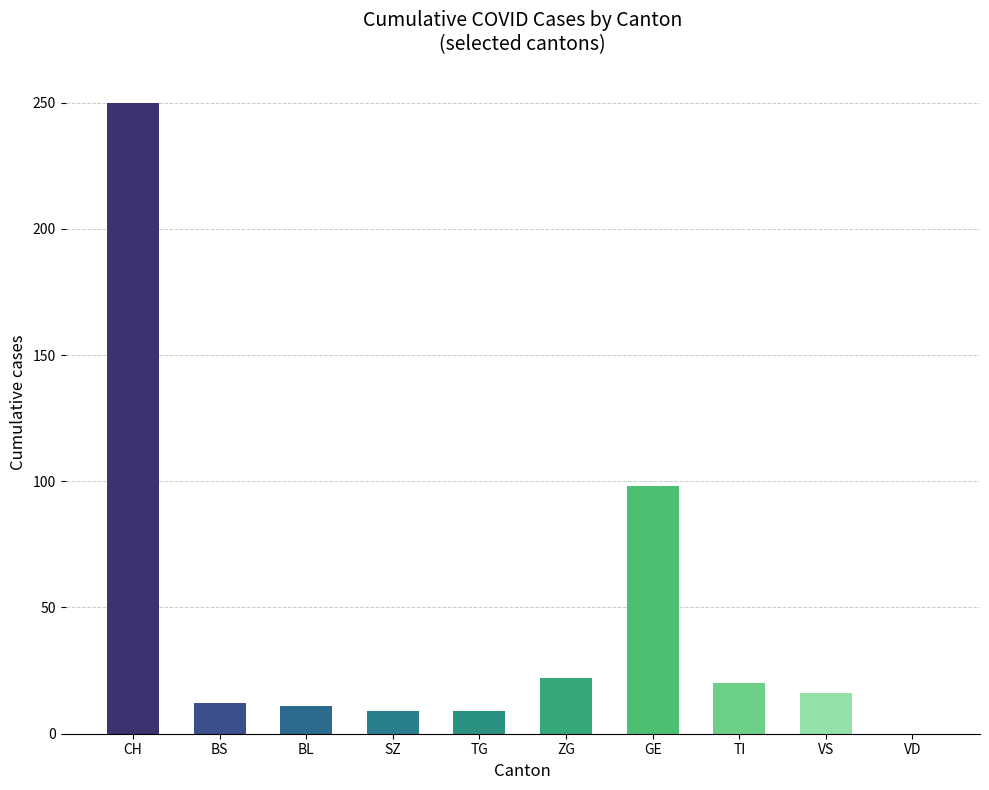

Are the bars horizontal?

No